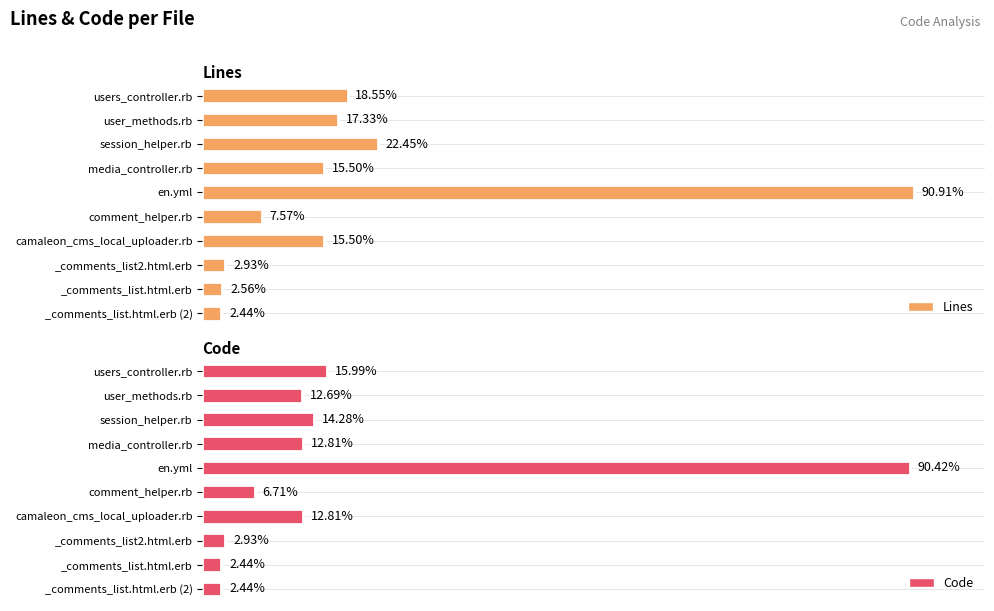

How many bars are there in total?

20